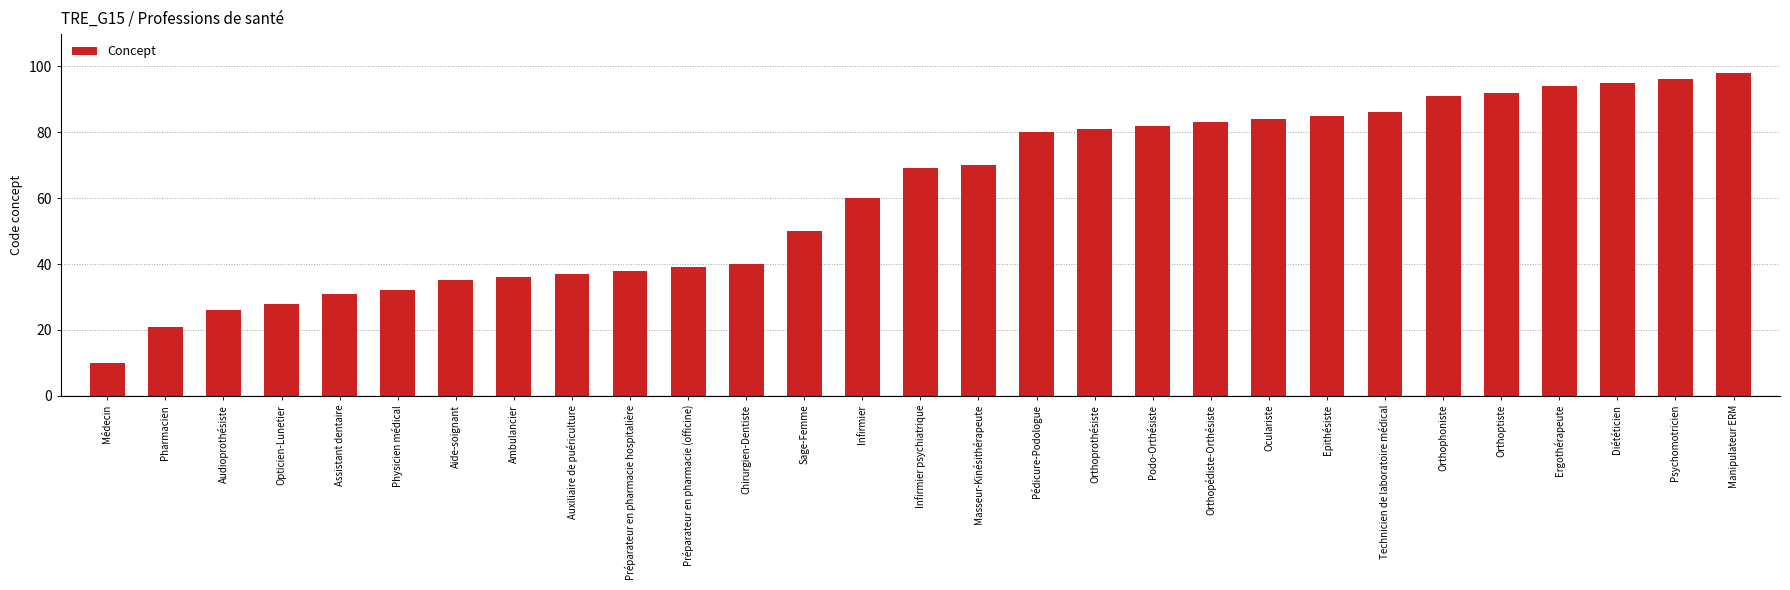

Reading left to right, list all the values displayed in this chart.

Médecin=10	Pharmacien=21	Audioprothésiste=26	Opticien-Lunetier=28	Assistant dentaire=31	Physicien médical=32	Aide-soignant=35	Ambulancier=36	Auxiliaire de puériculture=37	Préparateur en pharmacie hospitalière=38	Préparateur en pharmacie (officine)=39	Chirurgien-Dentiste=40	Sage-Femme=50	Infirmier=60	Infirmier psychiatrique=69	Masseur-Kinésithérapeute=70	Pédicure-Podologue=80	Orthoprothésiste=81	Podo-Orthésiste=82	Orthopédiste-Orthésiste=83	Oculariste=84	Epithésiste=85	Technicien de laboratoire médical=86	Orthophoniste=91	Orthoptiste=92	Ergothérapeute=94	Diététicien=95	Psychomotricien=96	Manipulateur ERM=98